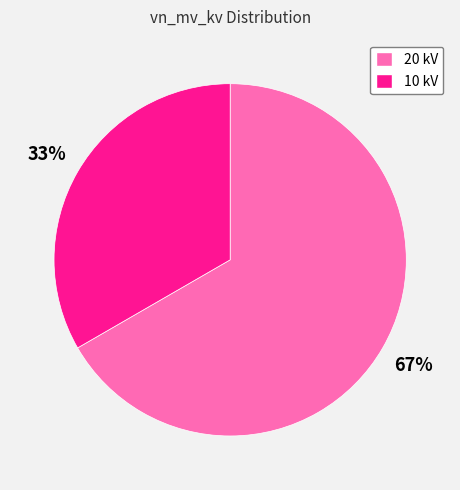

Combined, do 20 kV and 10 kV account for over 50%?

Yes